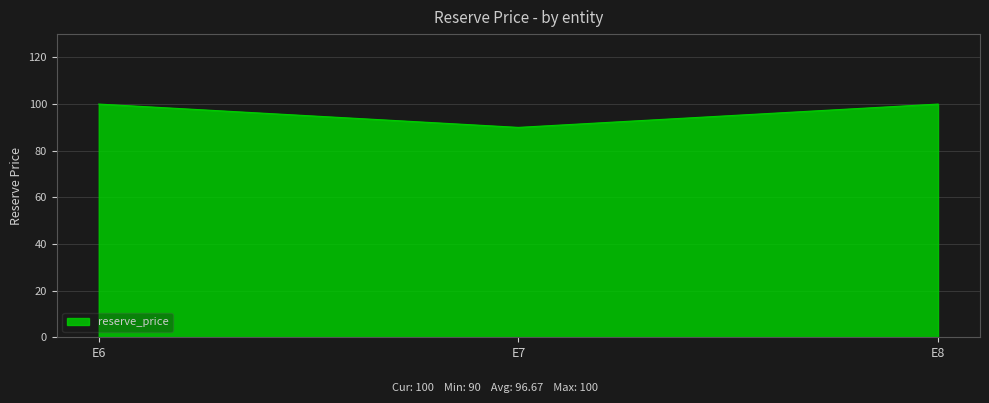

What is the minimum value shown in the chart?

90